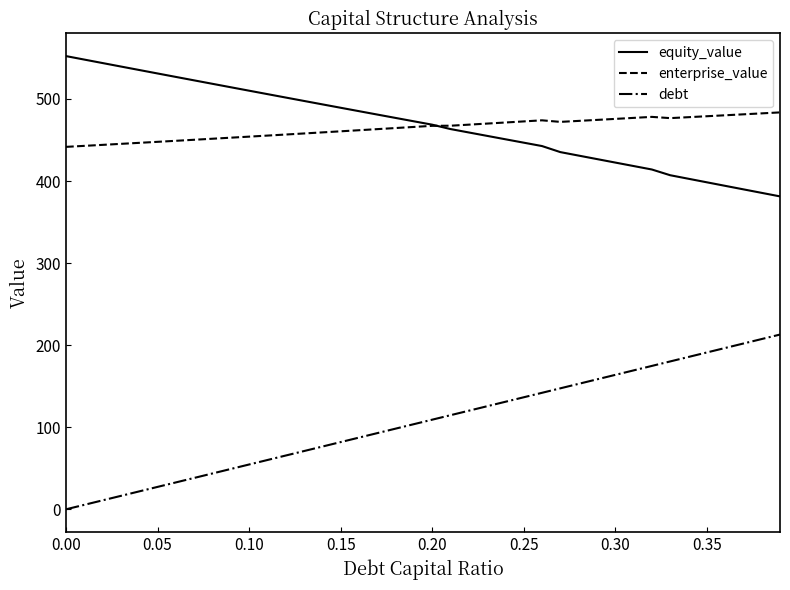

What is the minimum value for equity_value?

381.3